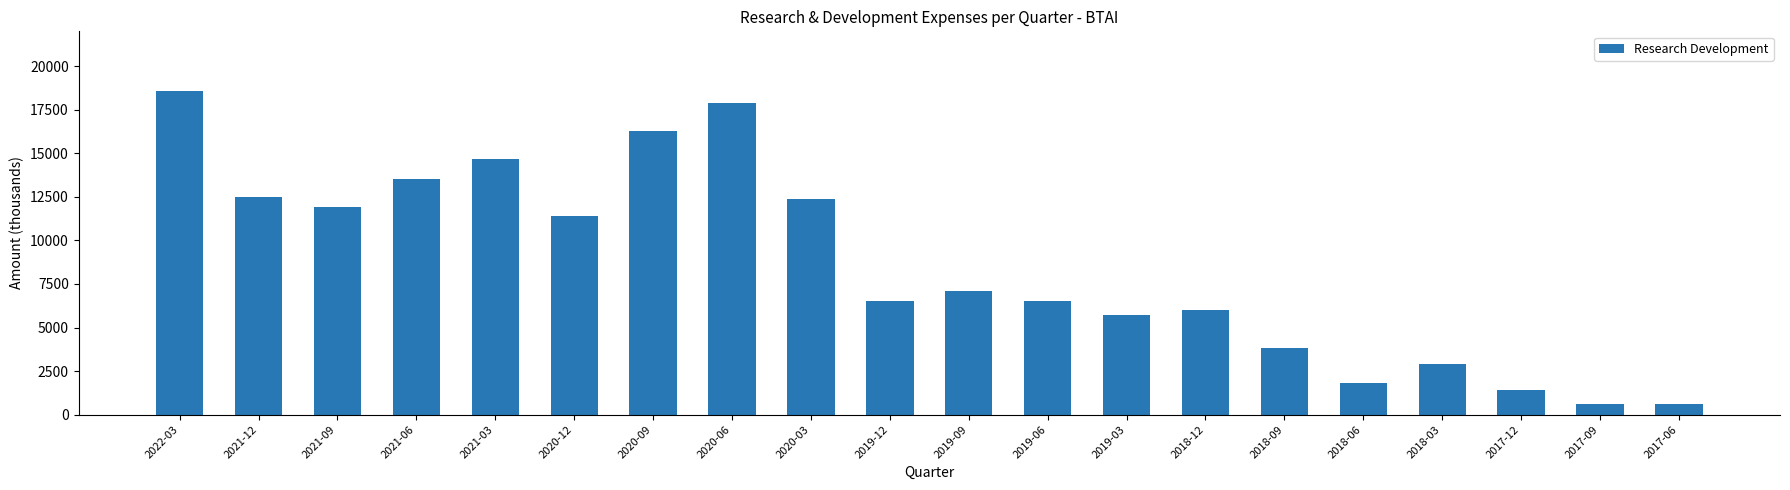

Count the number of data series in this chart.

1